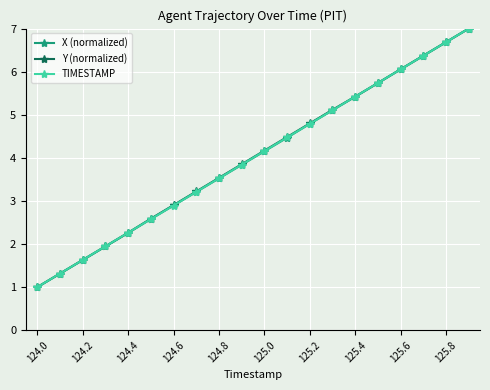

What is the value of the TIMESTAMP point at the 13th from the left?

4.8